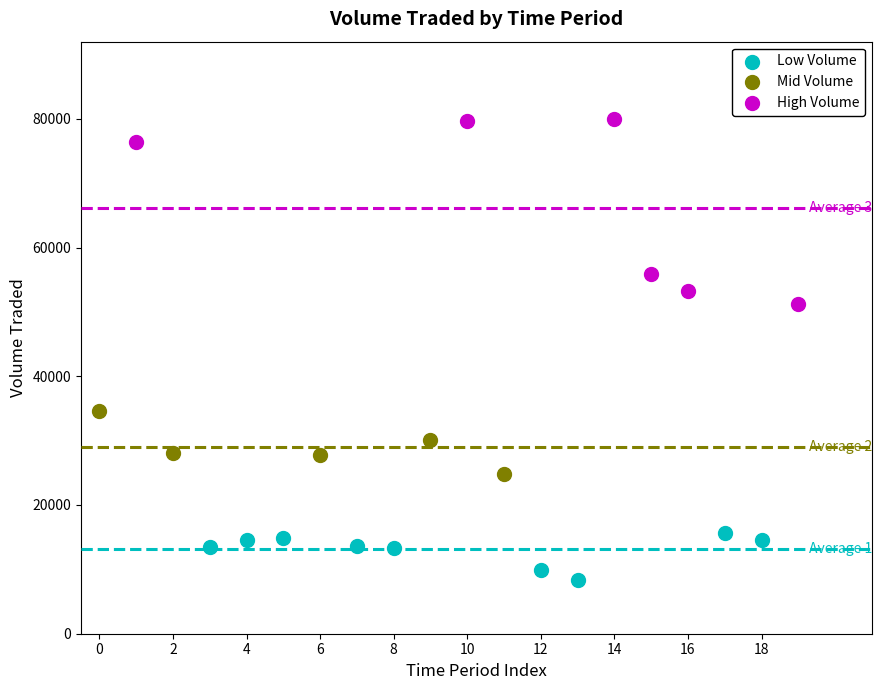

Which series has the widest spread of Y values?

High Volume